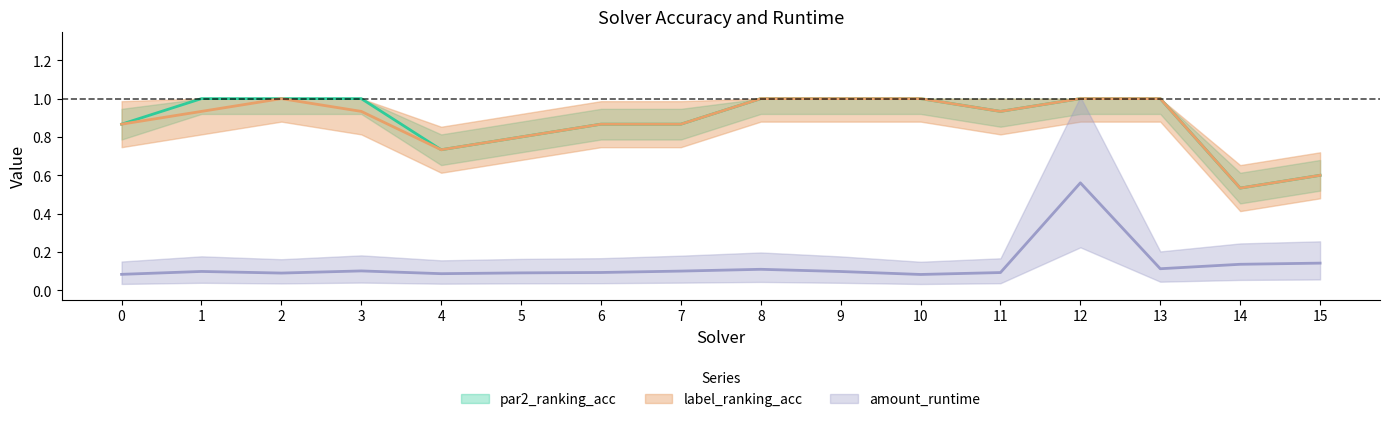

What is the spread (max minus min) of values at 5?

0.7